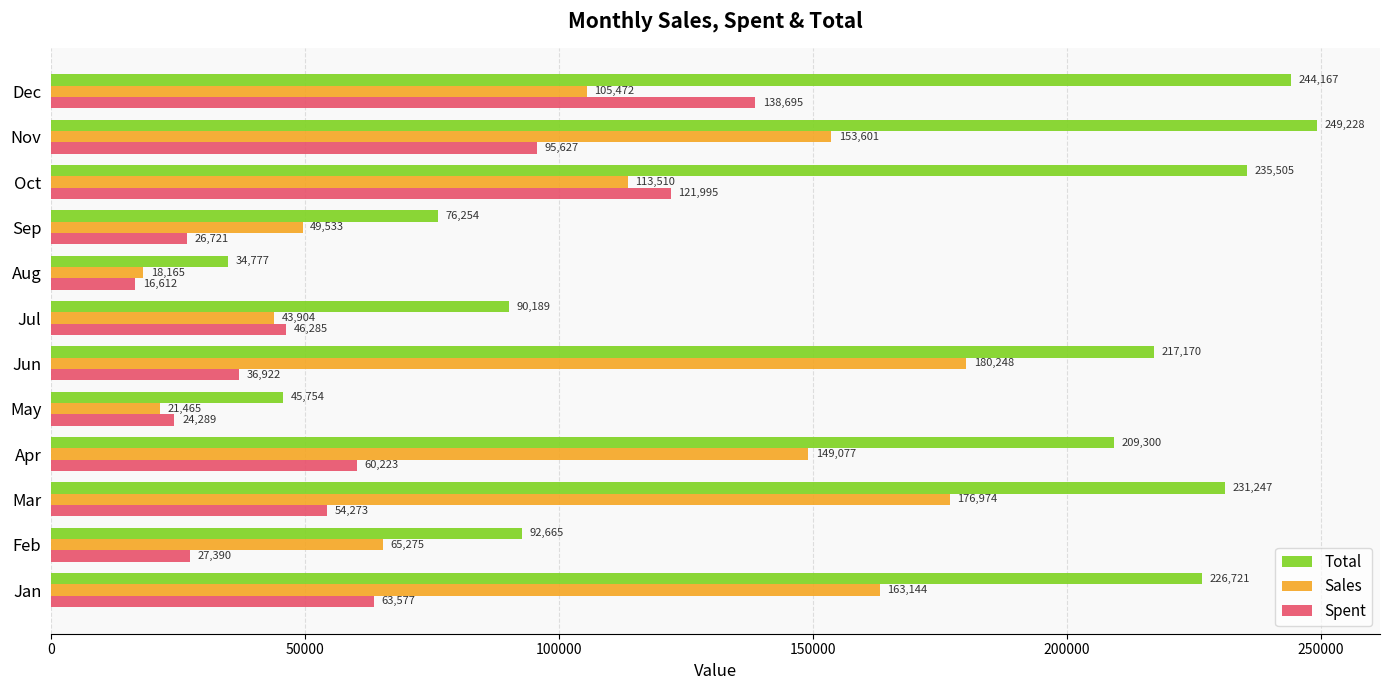

How many data points in Spent are less than 54273?

6